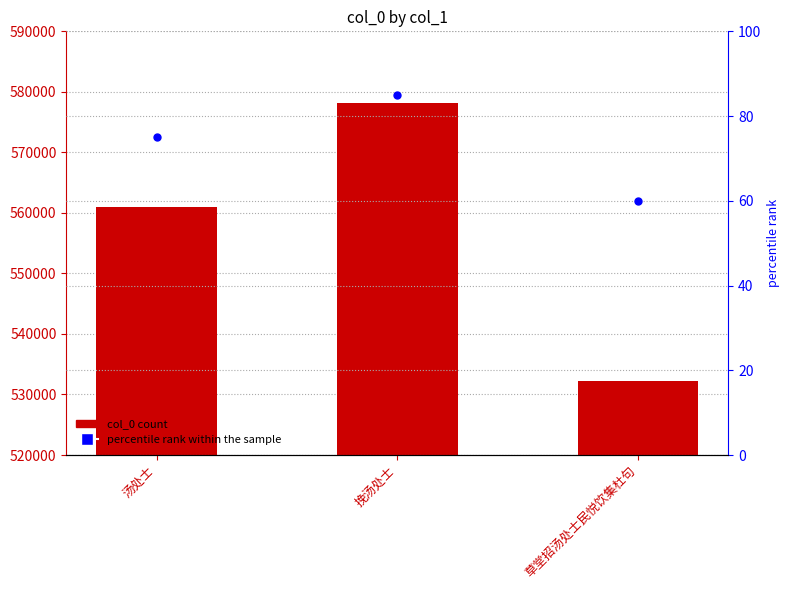

Is the value of col_0 at 挽汤处士 greater than the value of percentile rank within the sample at 草堂招汤处士民悦饮集杜句?

Yes